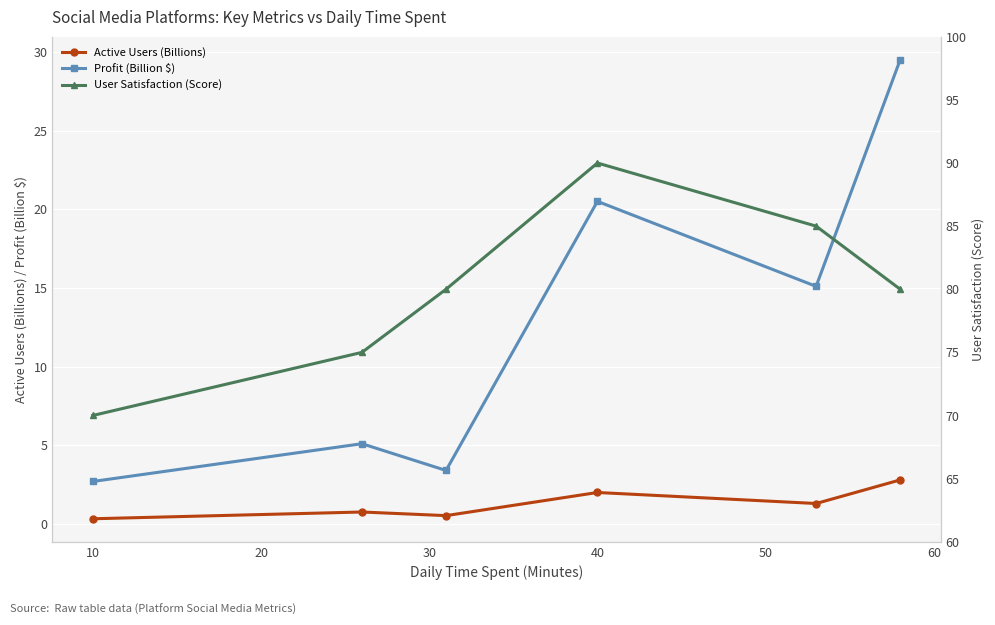

What is the value of the Active Users (Billions) point at the 2nd from the left?

0.8